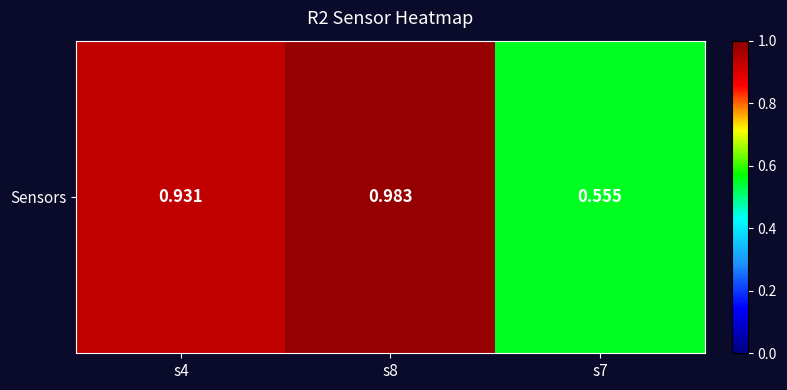

Is it true that the value at s4 is 0.5?

False